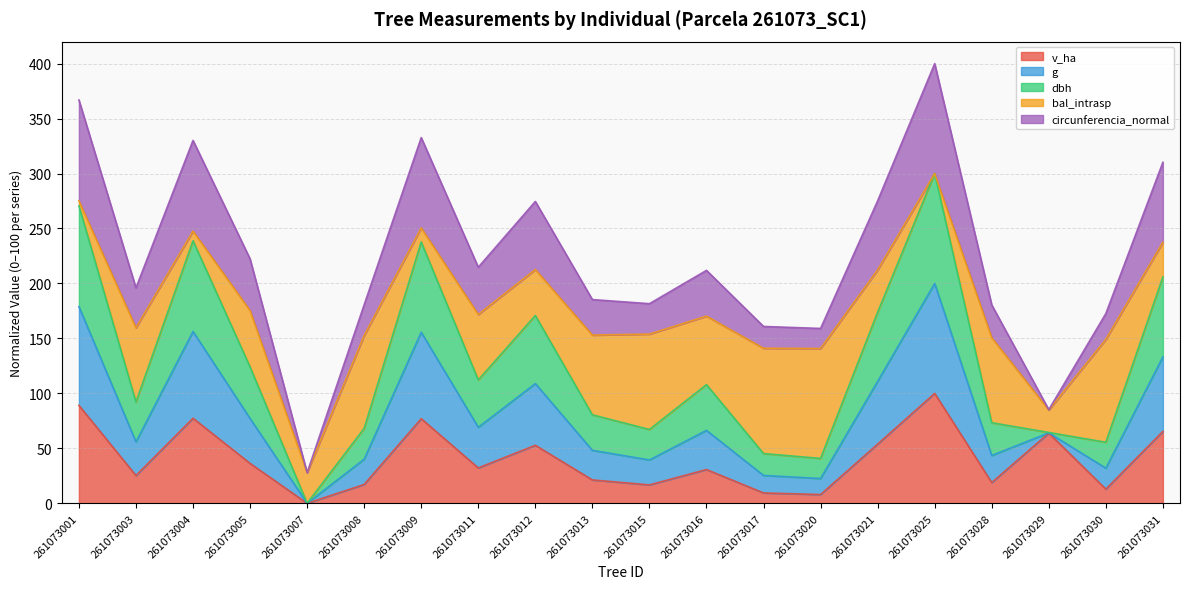

True or false: g and v_ha intersect in this chart.

False